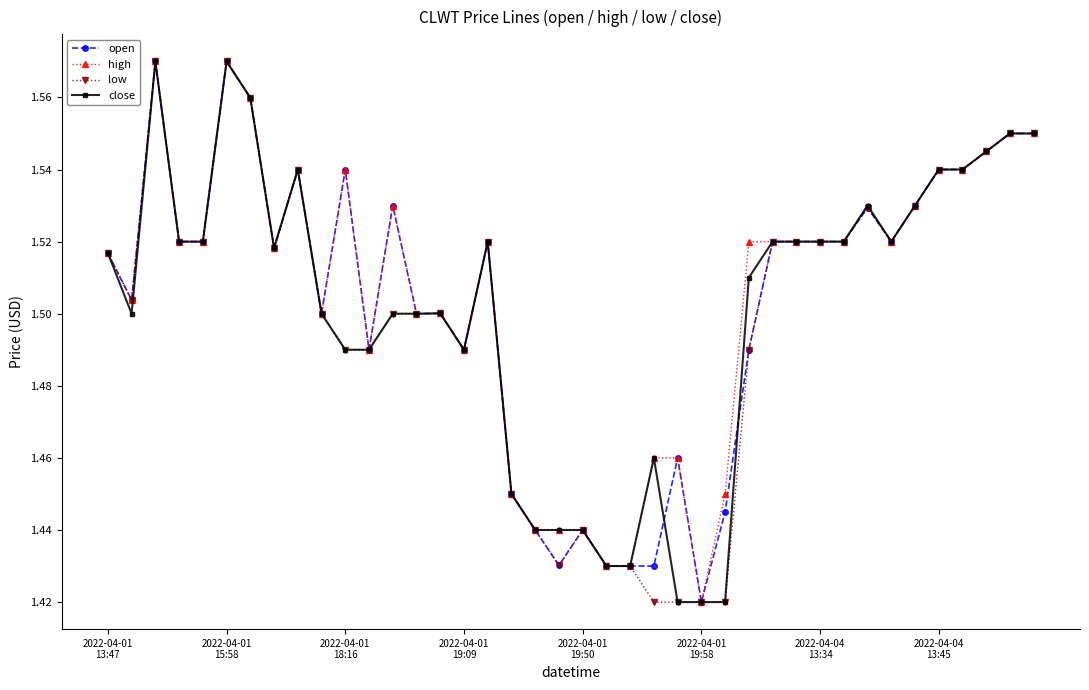

At how many categories does at least one series exceed 1?

40